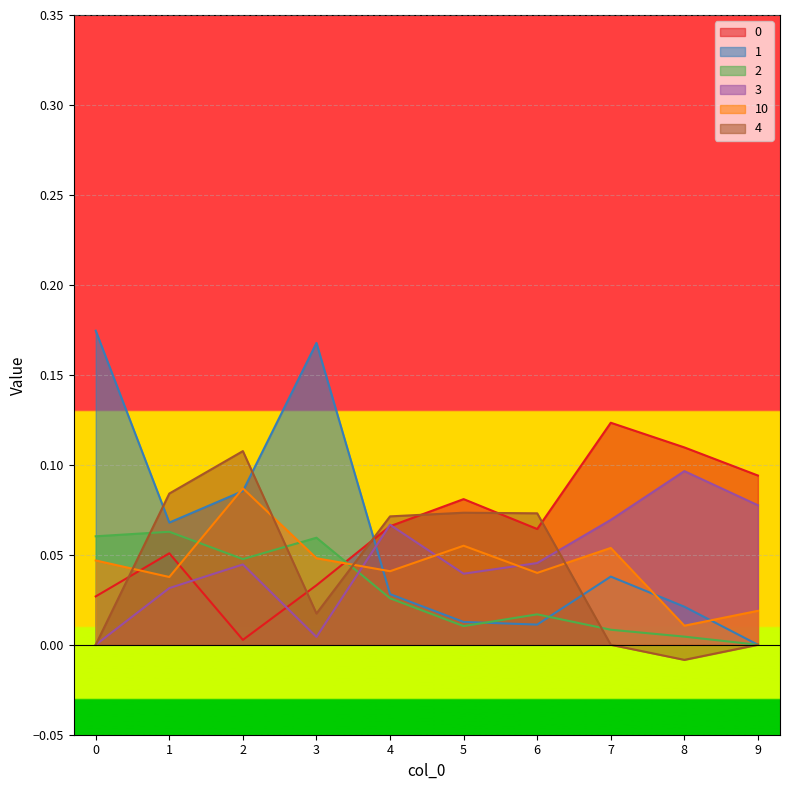

How many lines are shown in the chart?

6